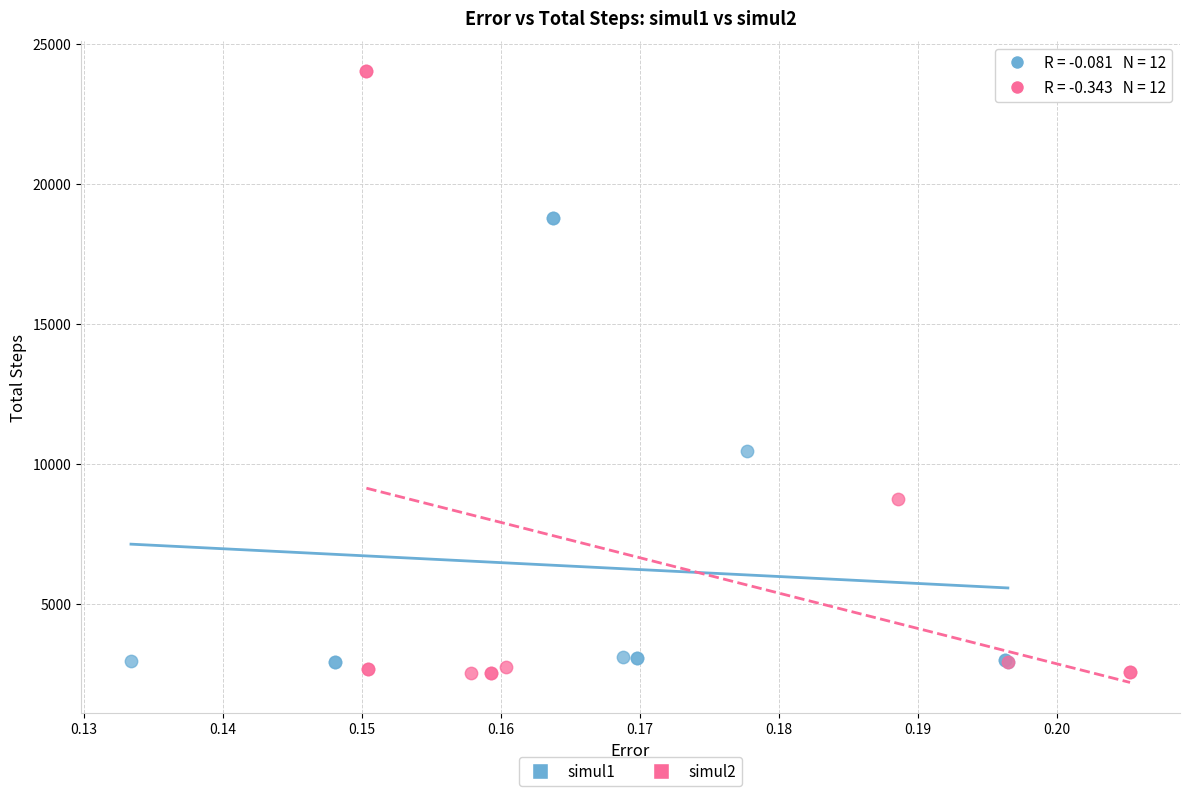

Which series has the widest spread of Y values?

simul2